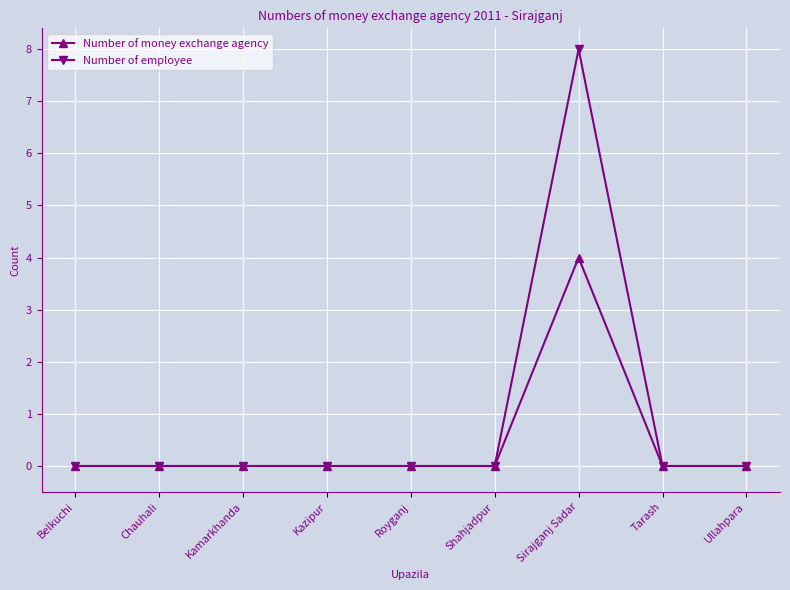

Which series has the widest spread of values?

Number of employee